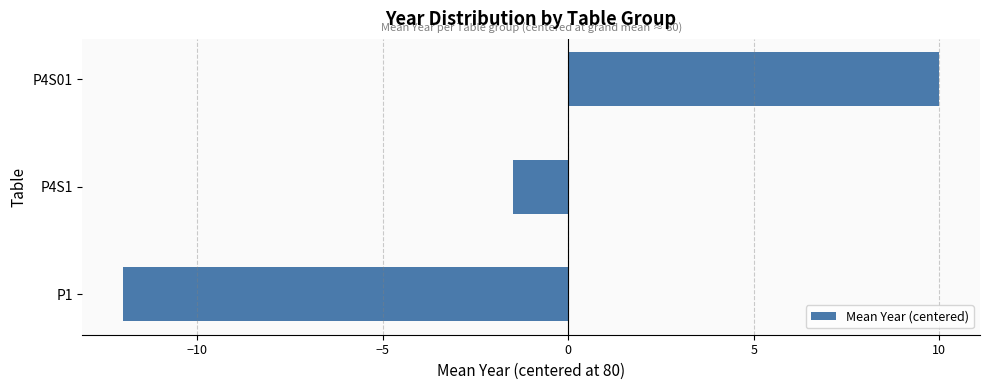

Are the bars grouped side by side (vs. stacked)?

No